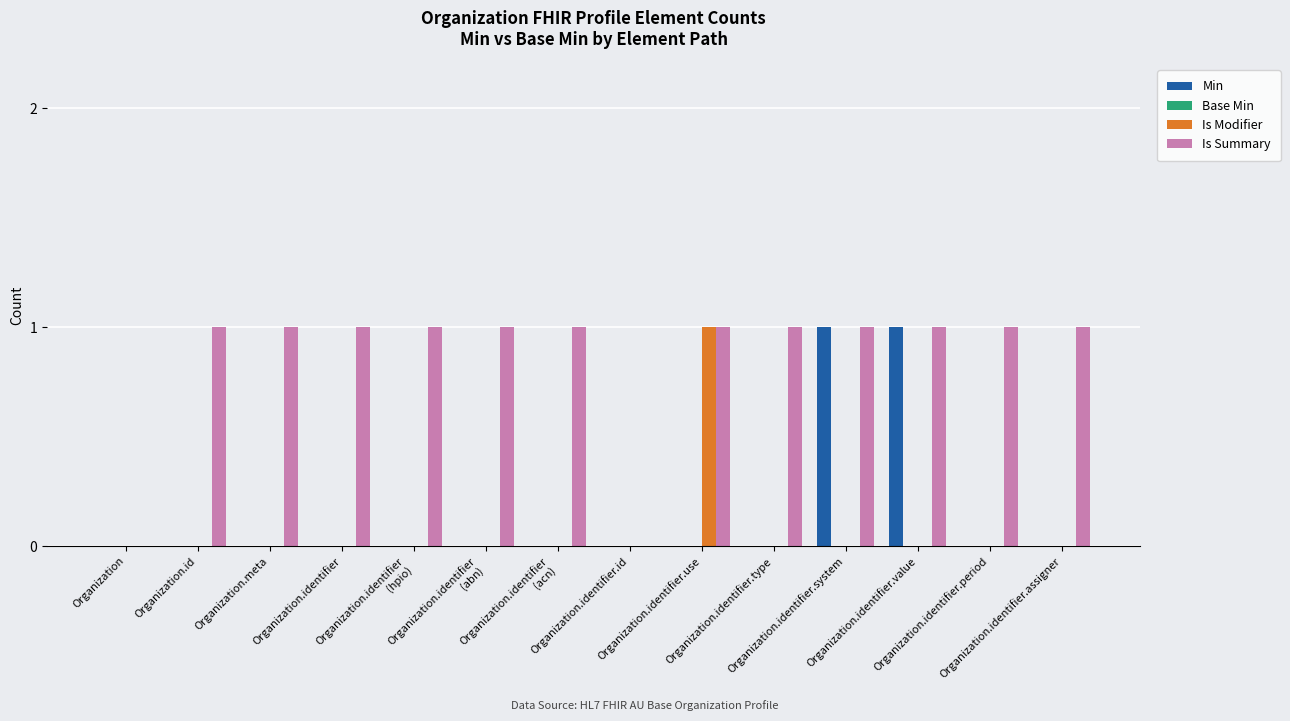

Which has a higher value, Organization.identifier.assigner or Organization.identifier.system?

Organization.identifier.system